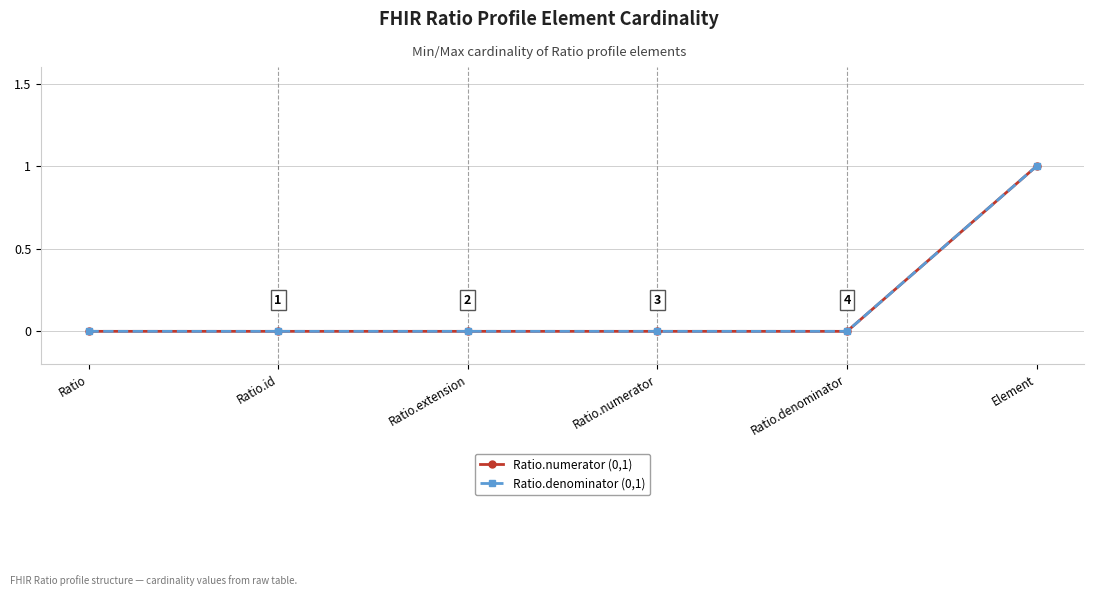

Is this an area chart (filled region under the line)?

No